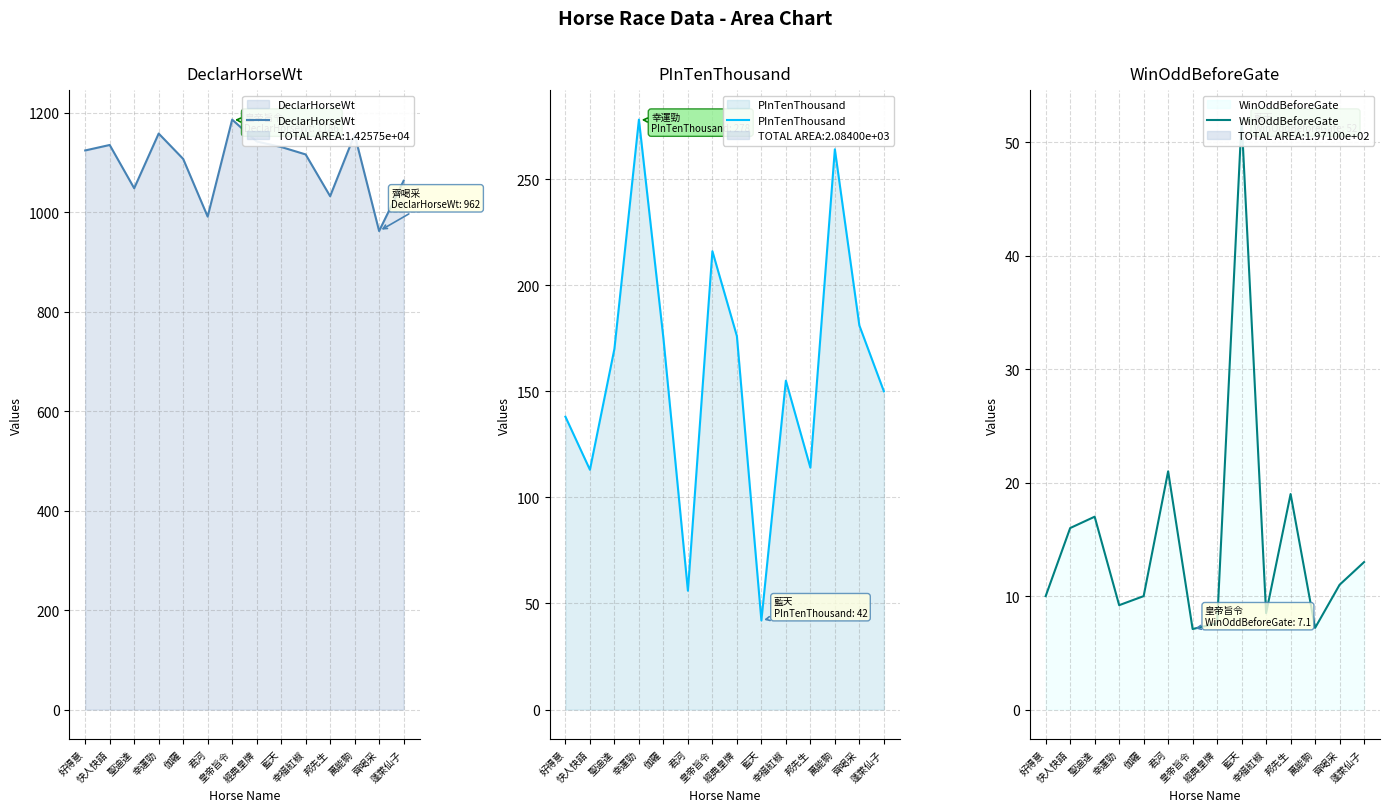

Reading left to right, extract all data points from this chart.

DeclarHorseWt: 好得意=1124.0	快人快語=1135.0	聖迪達=1048.0	幸運勁=1158.0	伽羅=1107.0	君河=991.0	皇帝旨令=1186.0	經典皇牌=1142.0	藍天=1131.0	幸福紅椒=1116.0	邦先生=1032.0	萬能駒=1156.0	齊喝采=962.0	蓬萊仙子=1063.0
PInTenThousand: 好得意=138.0	快人快語=113.0	聖迪達=170.0	幸運勁=278.0	伽羅=175.0	君河=56.0	皇帝旨令=216.0	經典皇牌=176.0	藍天=42.0	幸福紅椒=155.0	邦先生=114.0	萬能駒=264.0	齊喝采=181.0	蓬萊仙子=150.0
WinOddBeforeGate: 好得意=10.0	快人快語=16.0	聖迪達=17.0	幸運勁=9.2	伽羅=10.0	君河=21.0	皇帝旨令=7.1	經典皇牌=7.6	藍天=52.0	幸福紅椒=8.5	邦先生=19.0	萬能駒=7.2	齊喝采=11.0	蓬萊仙子=13.0